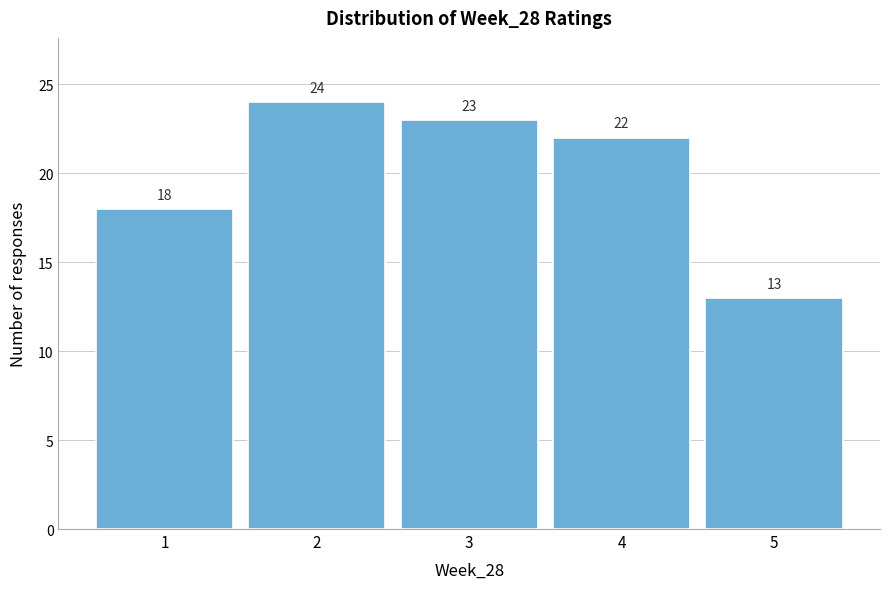

Reading left to right, list every bar in this chart as the range it spans on the x-axis followed by its height.

0.5 to 1.5: 18
1.5 to 2.5: 24
2.5 to 3.5: 23
3.5 to 4.5: 22
4.5 to 5.5: 13